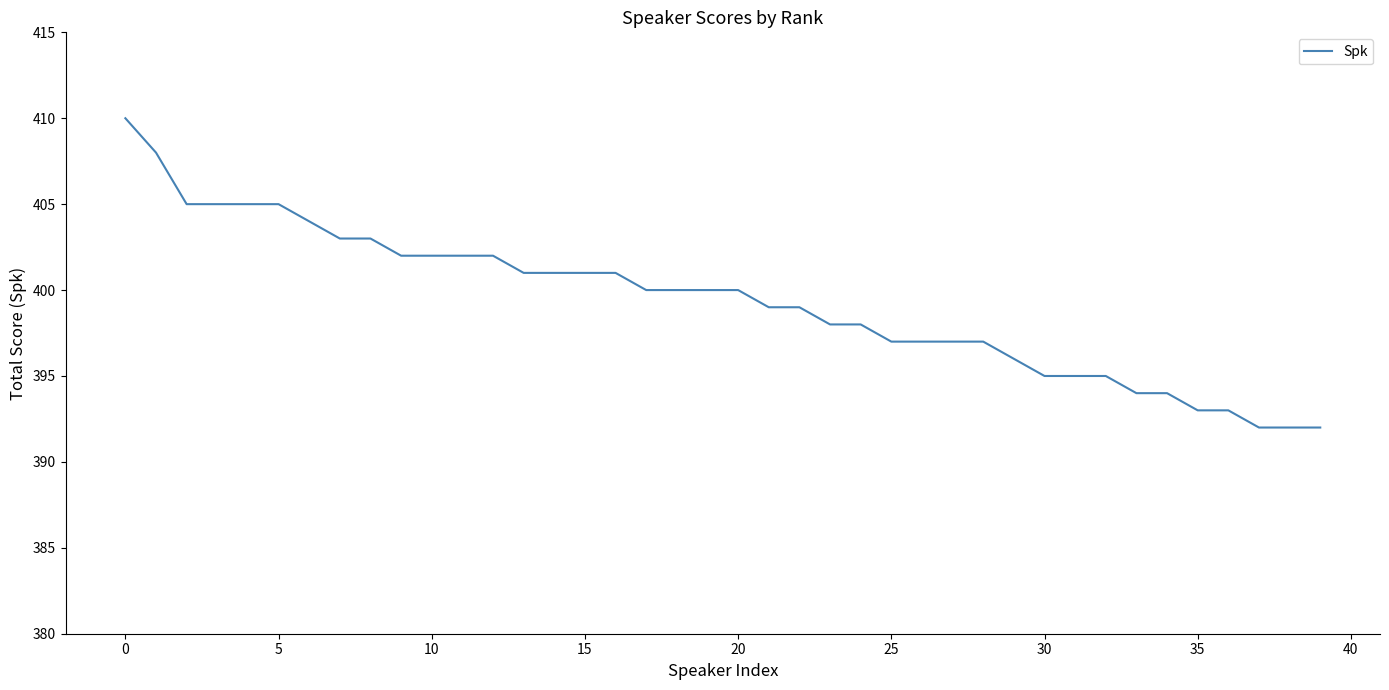

What is the difference between the maximum and minimum values?

18